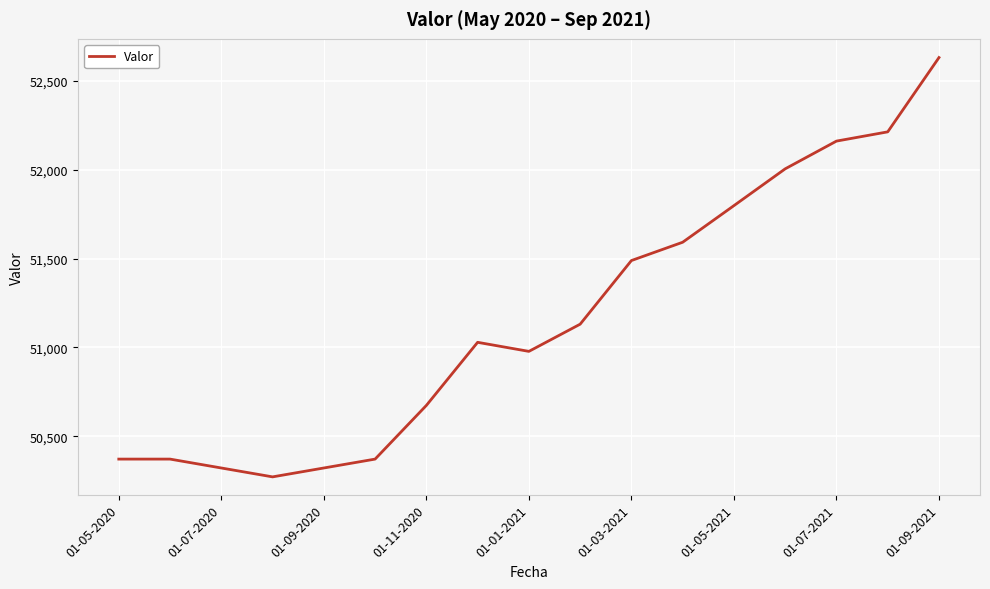

What is the minimum value shown in the chart?

50272